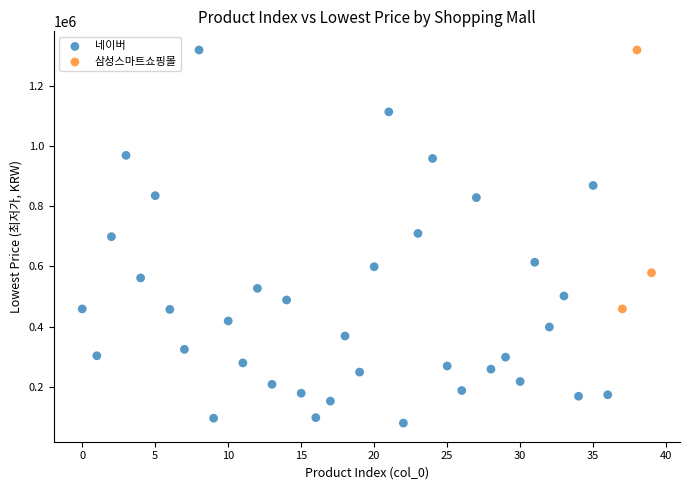

Which series reaches the minimum Y coordinate?

네이버